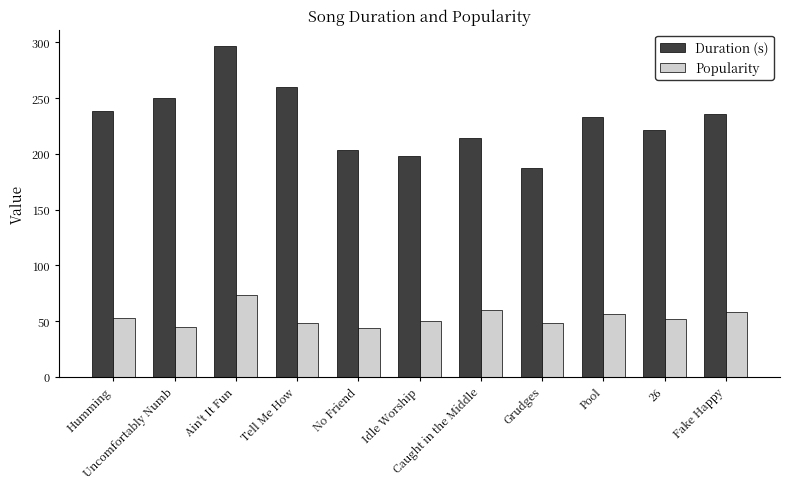

Which series has the largest total across all categories?

Duration (s)